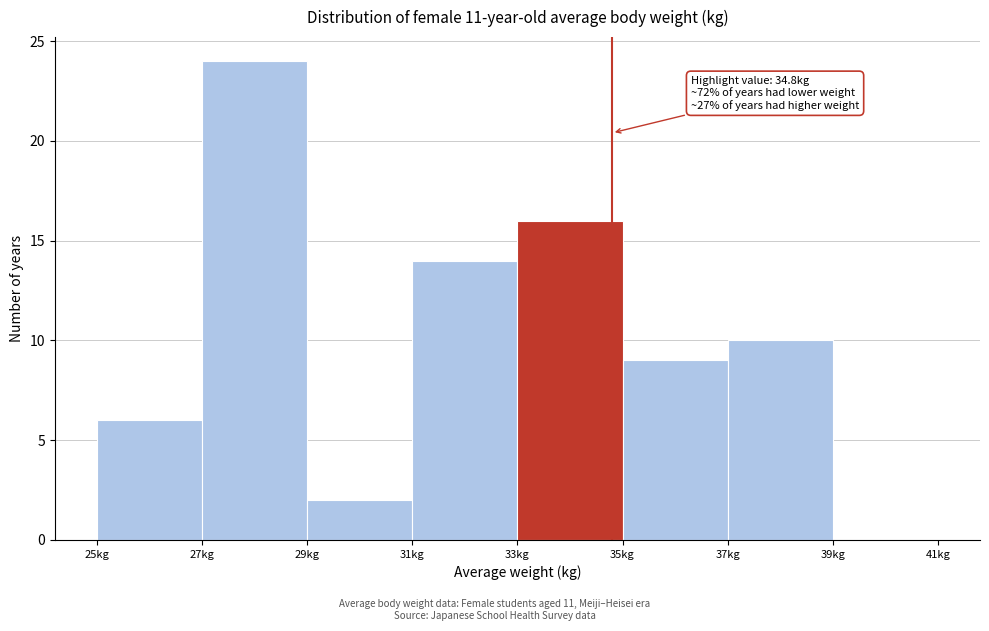

Which range on the x-axis has the tallest bar?

27 to 29